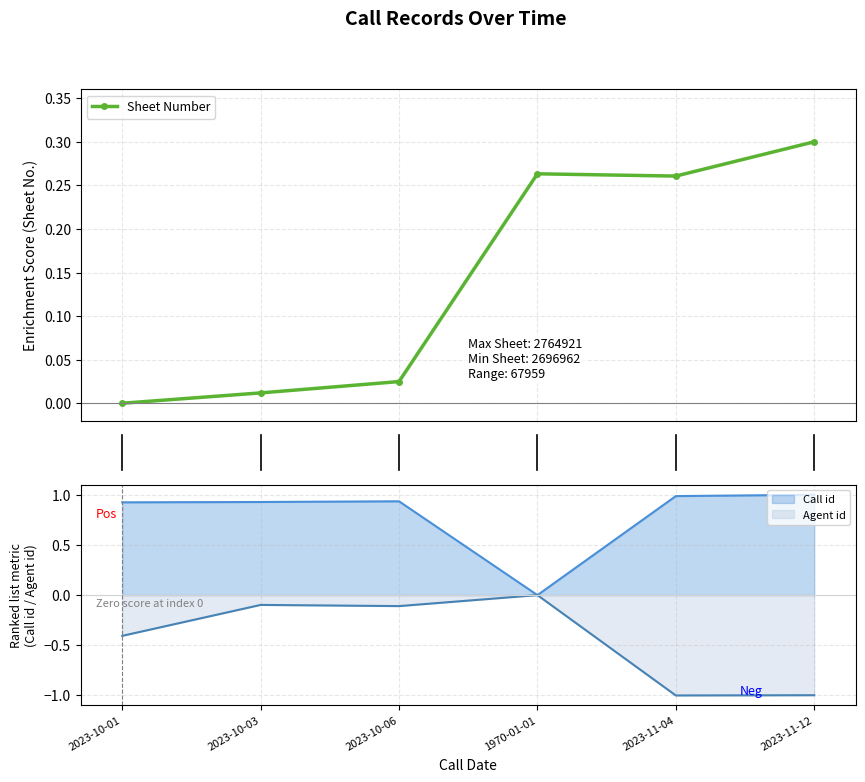

What is the sum of all values?

0.9